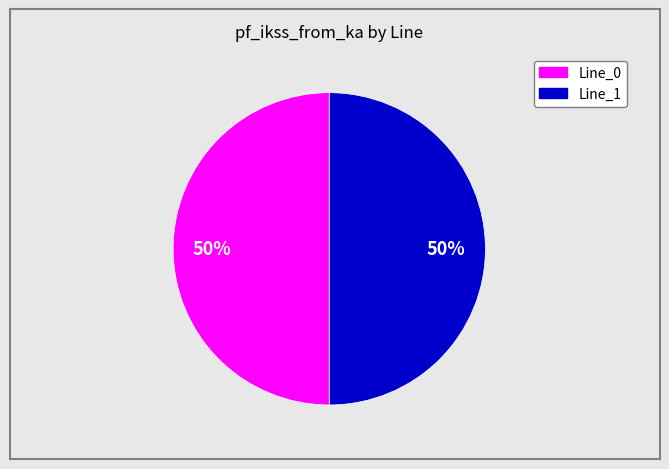

To the nearest percent, what is the average slice percentage?

50%